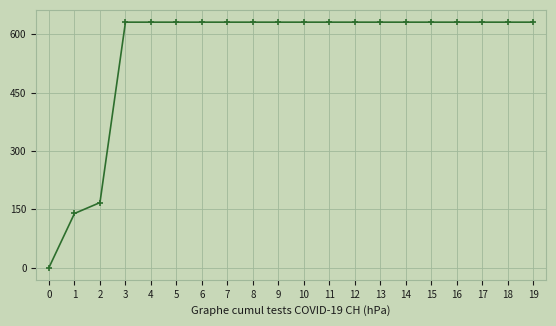

What is the greatest value displayed?

631